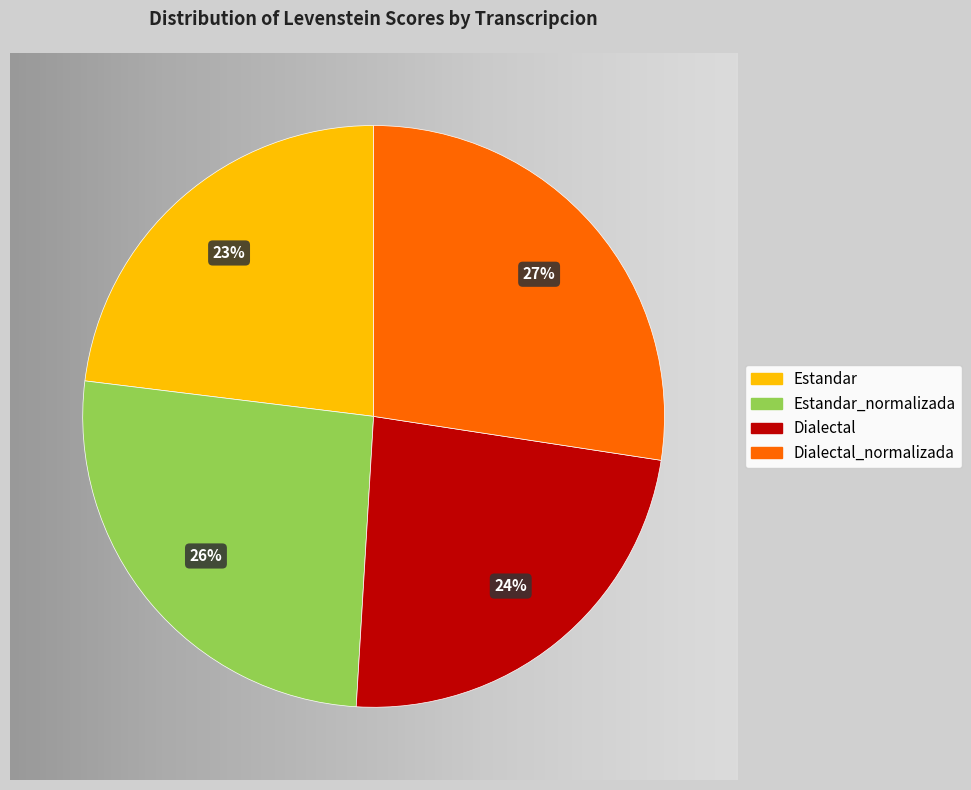

Do Estandar and Dialectal together represent more than half of the pie?

No